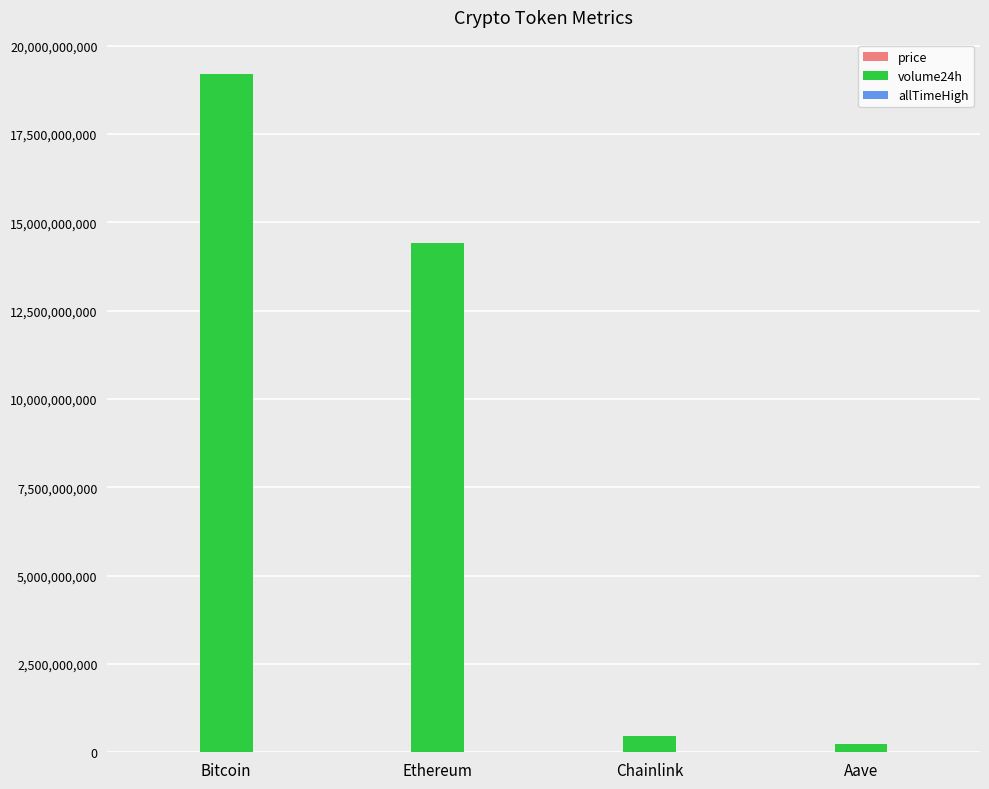

At which label does volume24h reach its peak?

Bitcoin